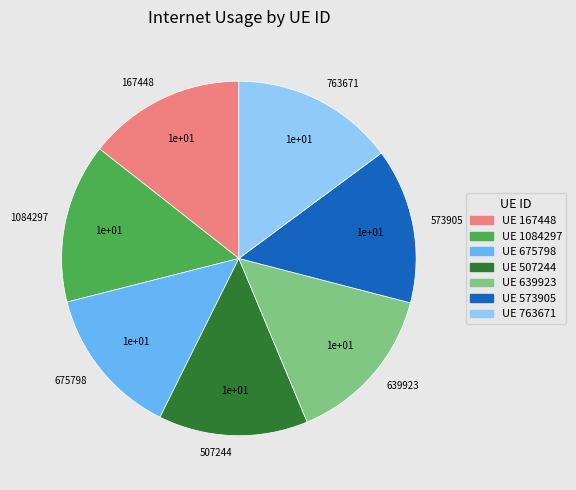

Do 1084297 and 507244 together represent more than half of the pie?

No